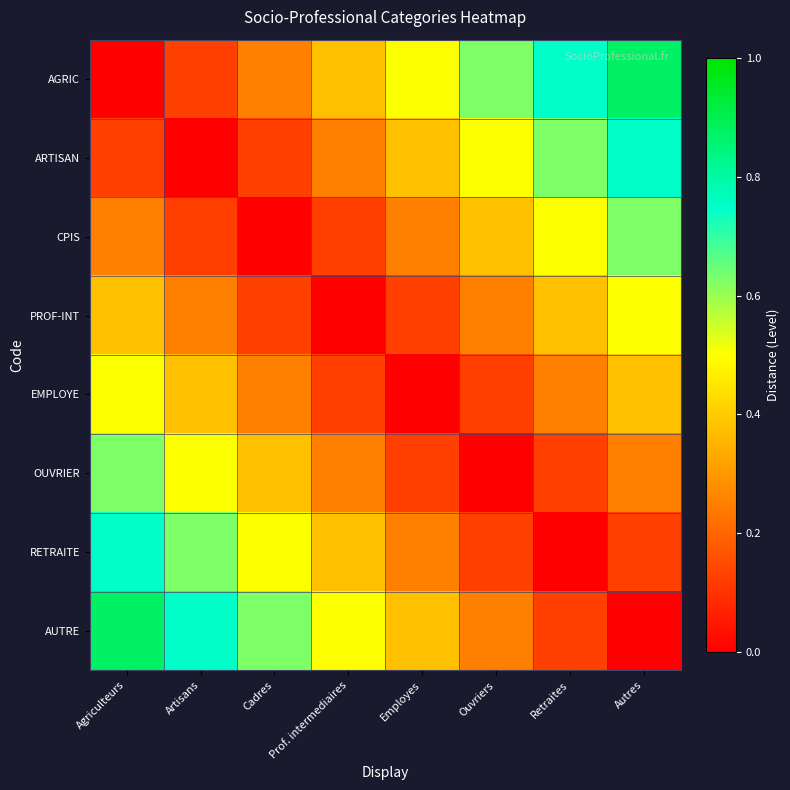

Which series has the largest total across all categories?

AGRIC